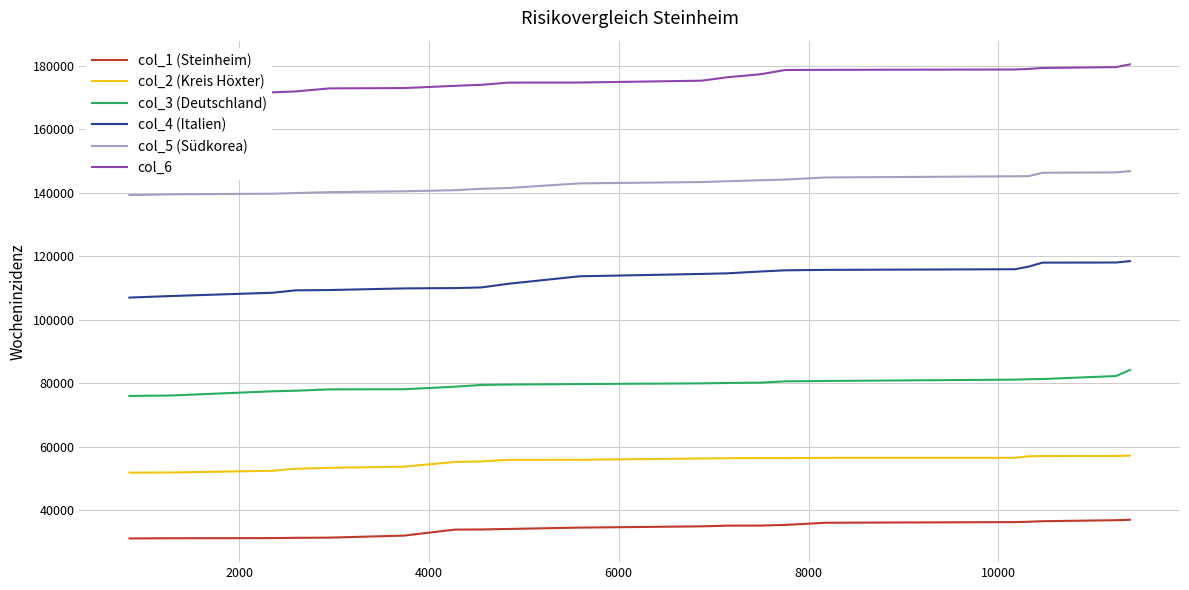

What is the minimum value shown in the chart?

31066